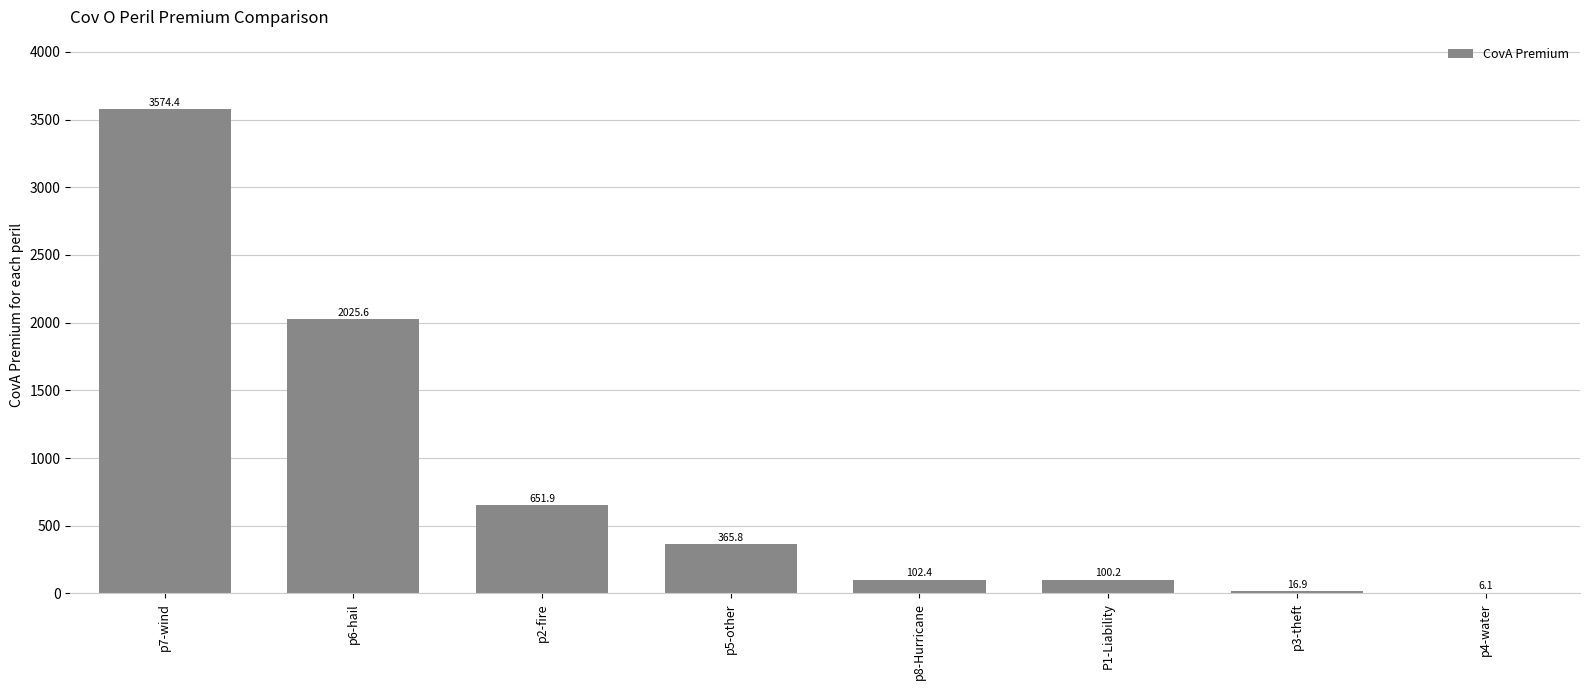

Which label corresponds to the largest value in the chart?

p7-wind